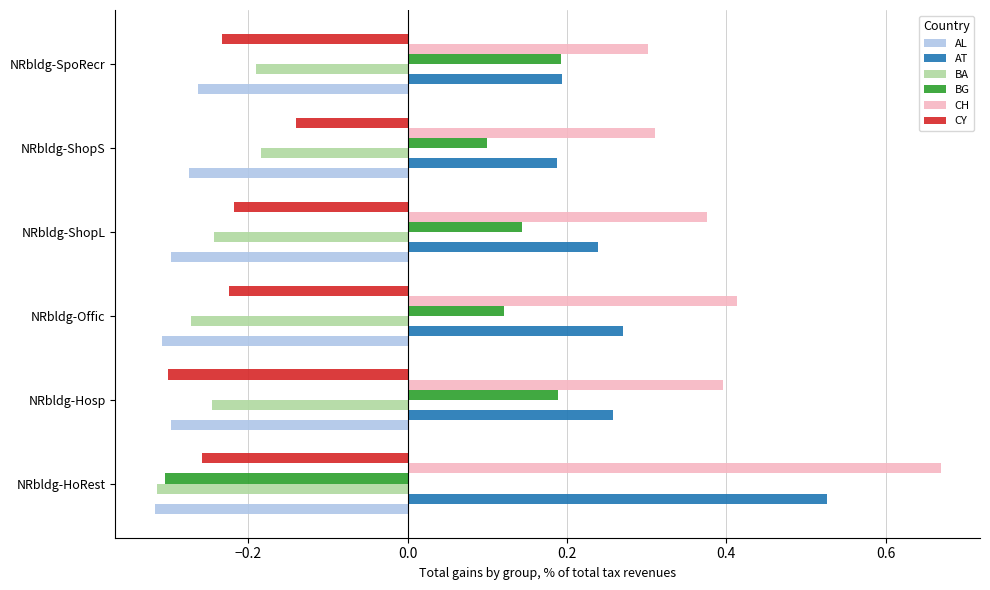

At how many categories does at least one series exceed 0?

6